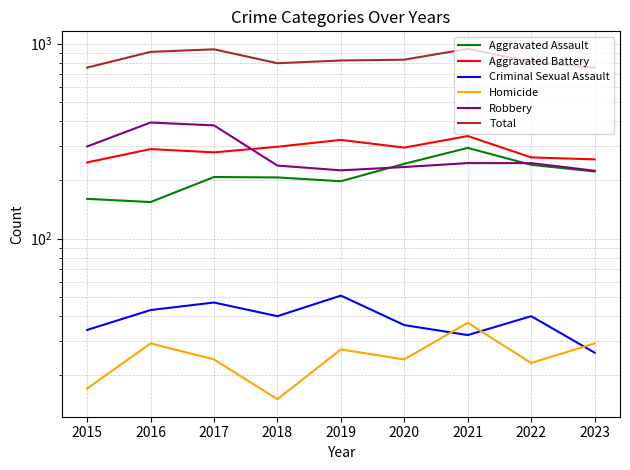

What are all the series names shown in the legend?

Aggravated Assault, Aggravated Battery, Criminal Sexual Assault, Homicide, Robbery, Total